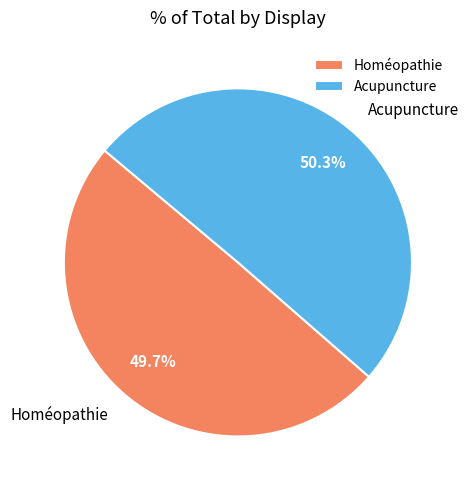

Rank the categories by value from lowest to highest.

Homéopathie, Acupuncture